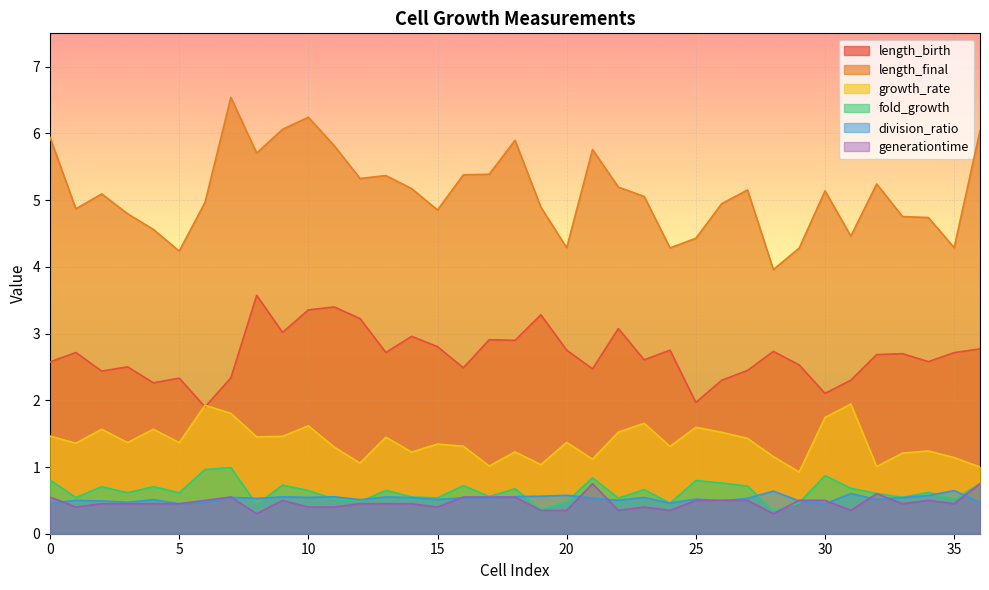

At which category does the chart reach its peak across all series?

7